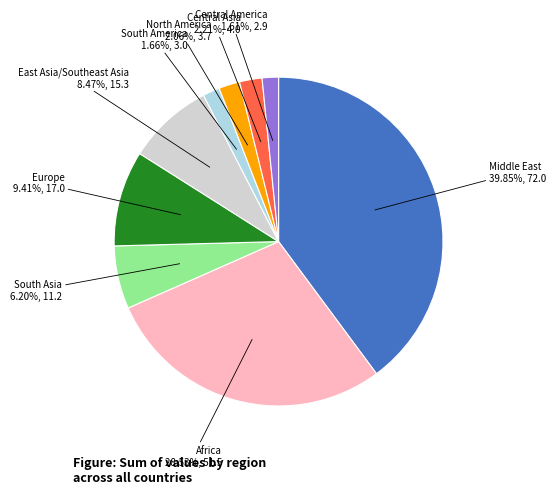

Count the number of slices in the pie.

9